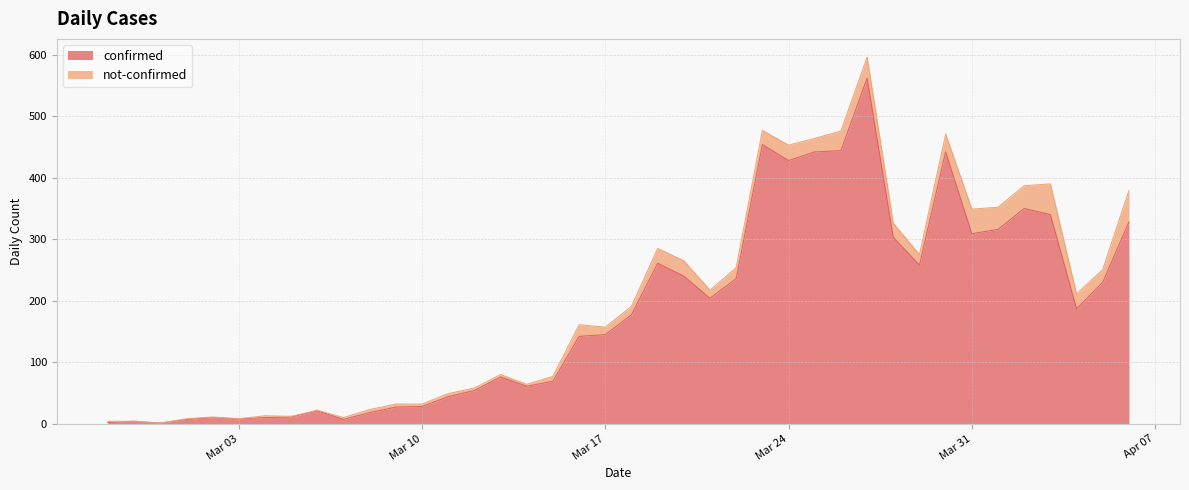

List the labels in order of value, largest first.

2020-03-27, 2020-03-23, 2020-03-26, 2020-03-25, 2020-03-30, 2020-03-24, 2020-04-02, 2020-04-03, 2020-04-06, 2020-04-01, 2020-03-31, 2020-03-28, 2020-03-19, 2020-03-29, 2020-03-20, 2020-03-22, 2020-04-05, 2020-03-21, 2020-04-04, 2020-03-18, 2020-03-17, 2020-03-16, 2020-03-13, 2020-03-15, 2020-03-14, 2020-03-12, 2020-03-11, 2020-03-10, 2020-03-09, 2020-03-06, 2020-03-08, 2020-03-05, 2020-03-02, 2020-03-04, 2020-03-03, 2020-03-01, 2020-03-07, 2020-02-28, 2020-02-27, 2020-02-29